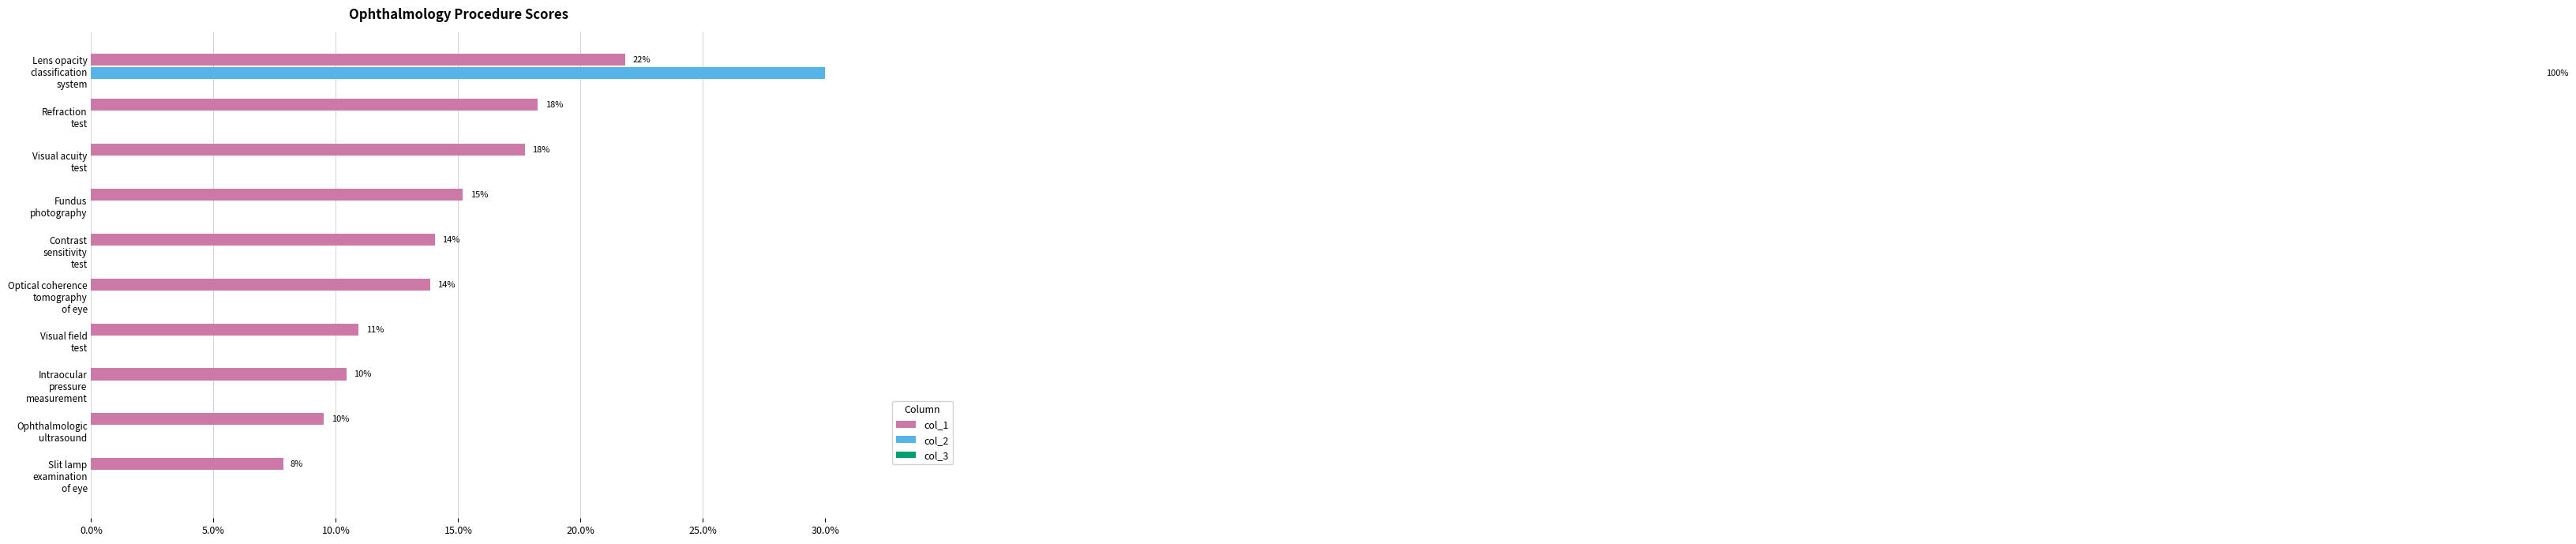

What are all the series names shown in the legend?

col_1, col_2, col_3